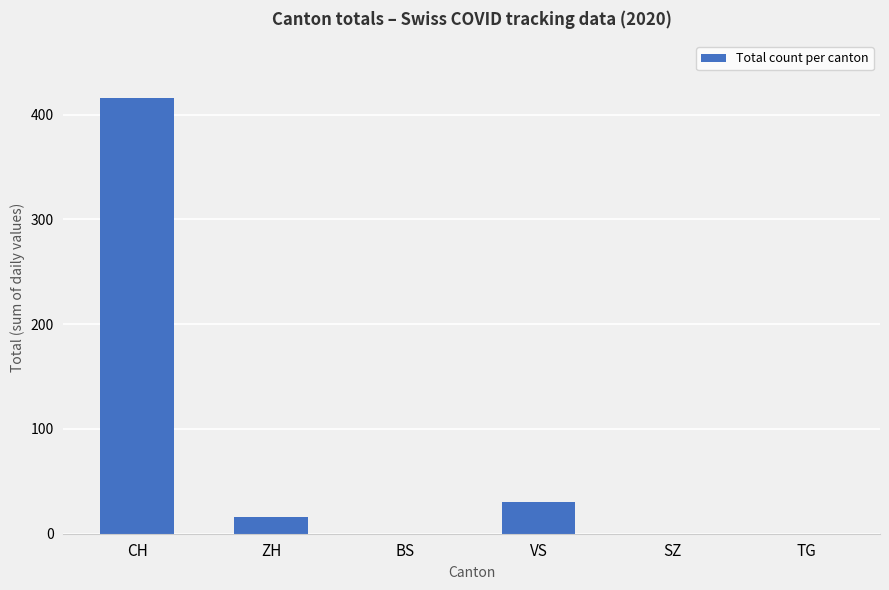

Reading left to right, what are all the values shown in this chart?

416	16	0	30	0	0